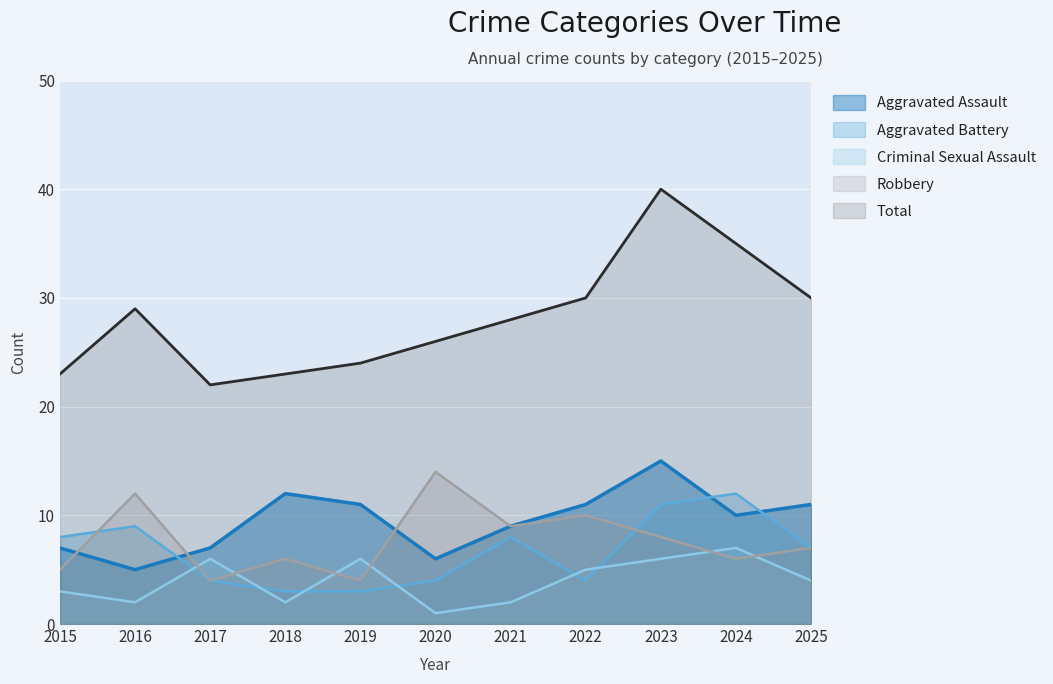

In Robbery, how many points are higher than both neighbors (excluding endpoints)?

4